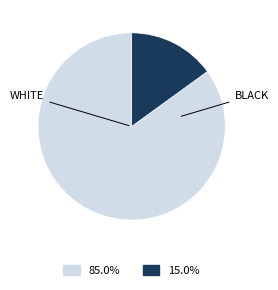

Does any single category account for the majority?

Yes